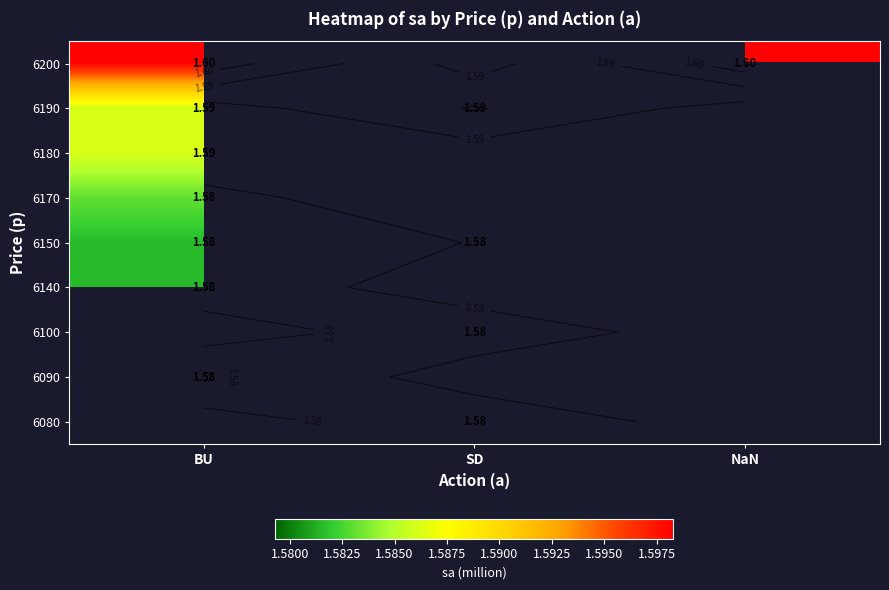

How many distinct data groups are displayed?

9